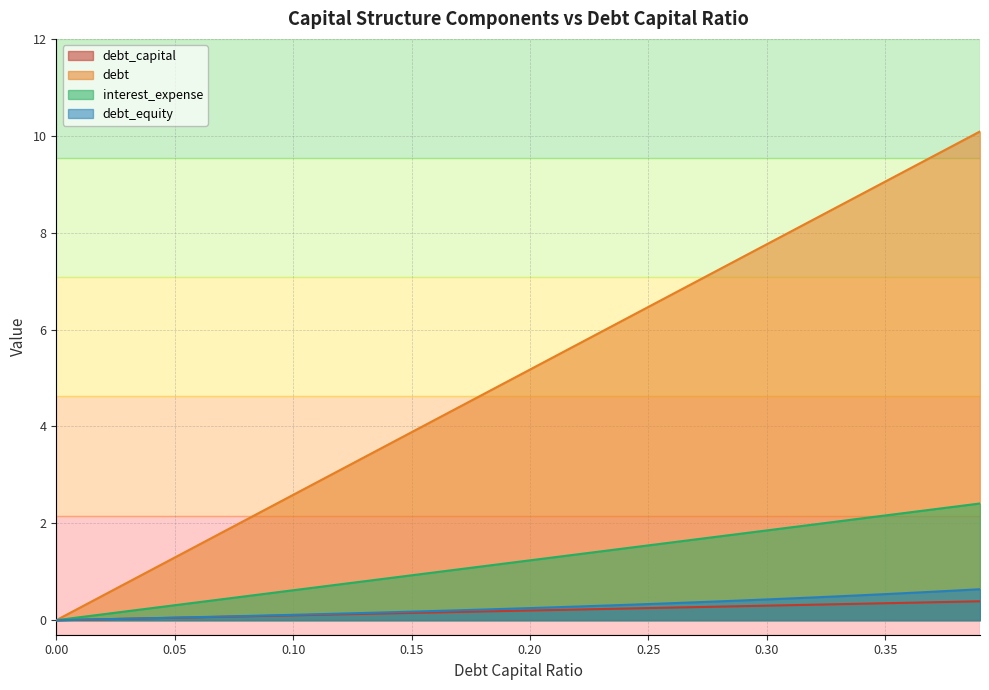

What are all the series names shown in the legend?

debt_capital, debt, interest_expense, debt_equity